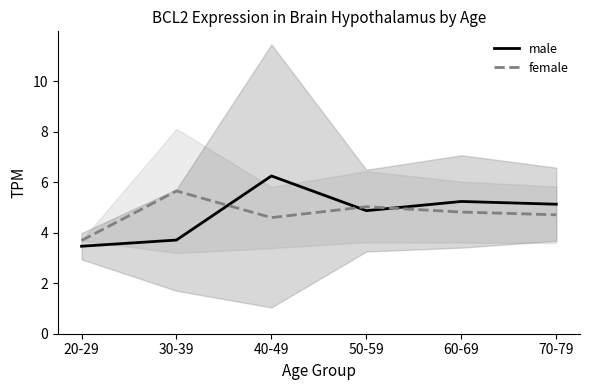

At which label does female reach its peak?

30-39